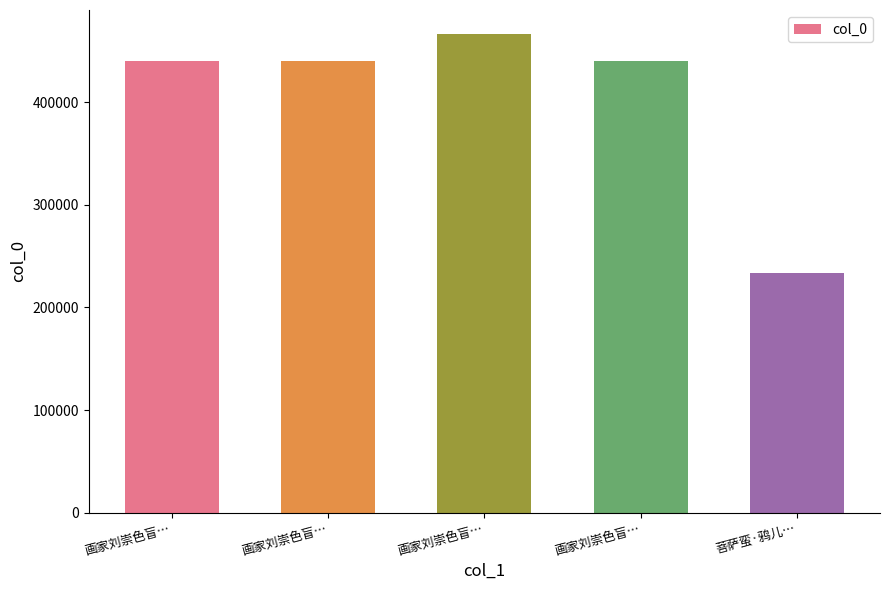

Reading left to right, transcribe all the data shown in this chart.

440010	440009	466811	440011	233307